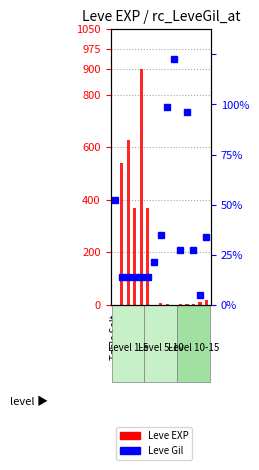

Which series has the largest range (max minus min)?

Leve Gil